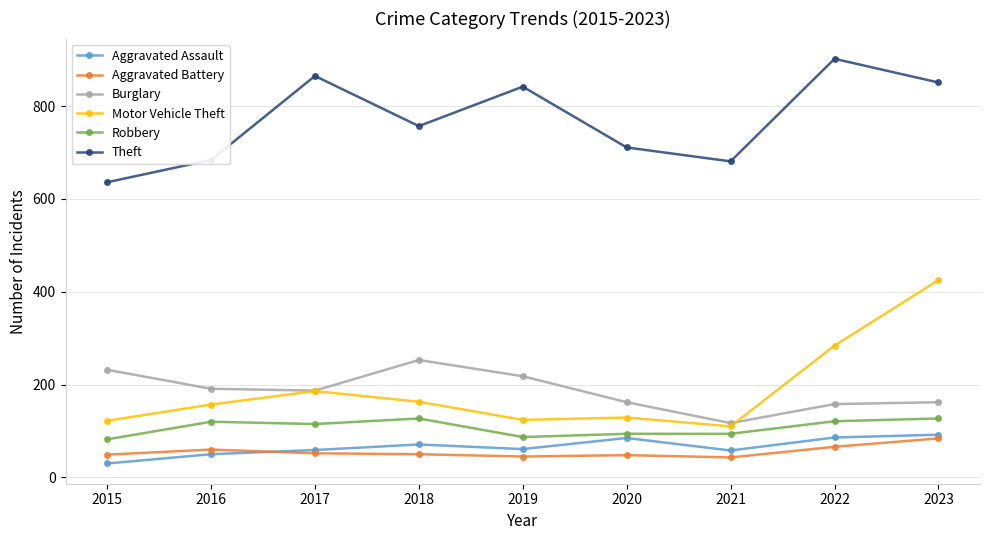

Which series has the largest total across all categories?

Theft